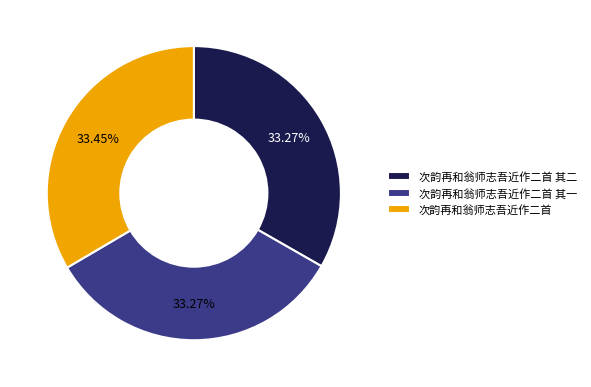

What percentage is the 次韵再和翁师志吾近作二首 slice, to the nearest percent?

33%